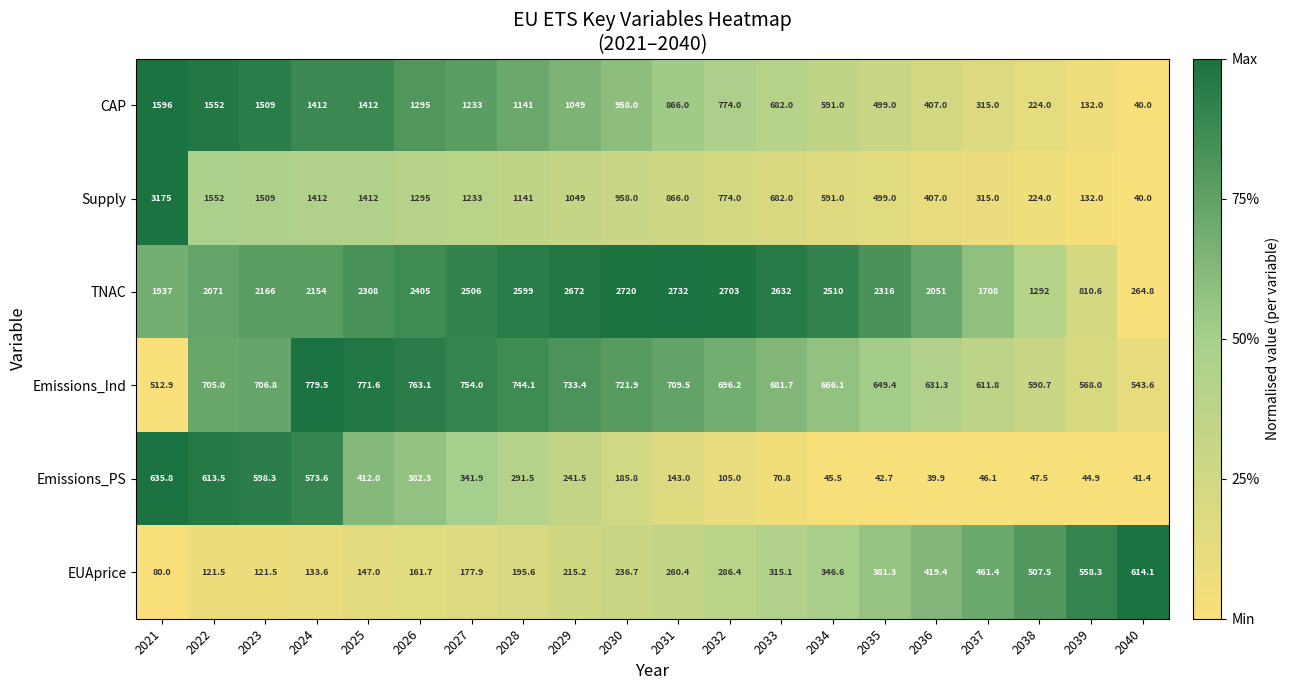

What is the total value across all series at 2029?

5960.1